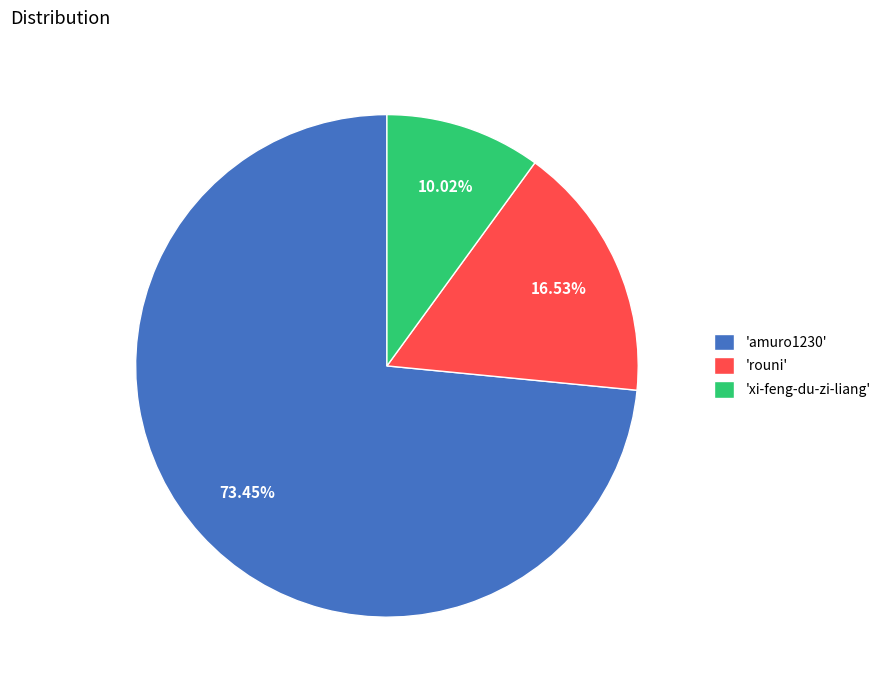

Count the number of slices in the pie.

3